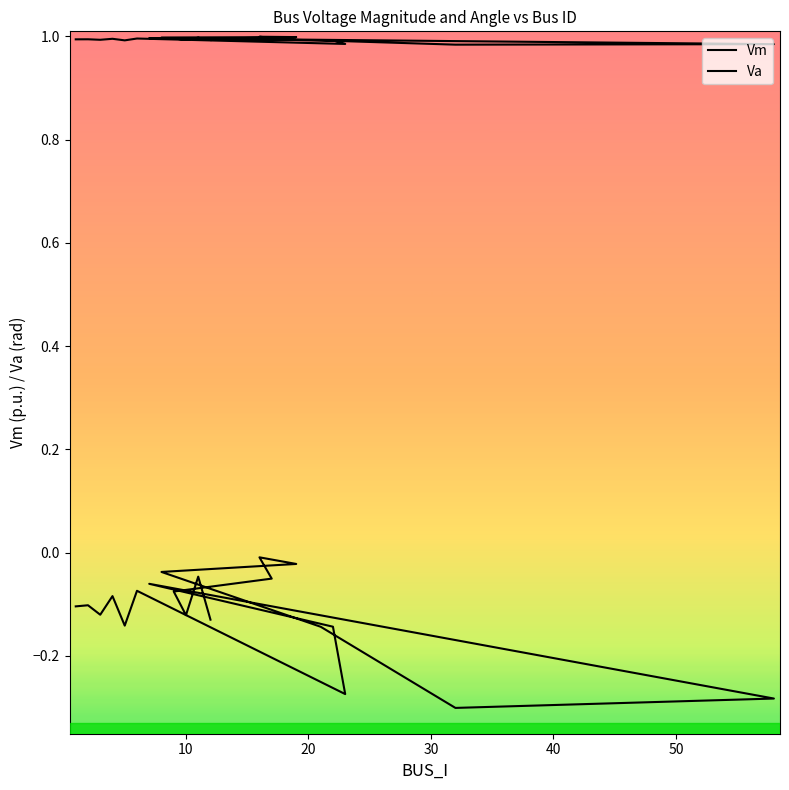

Rank the series by their maximum value, from lowest to highest.

Va, Vm